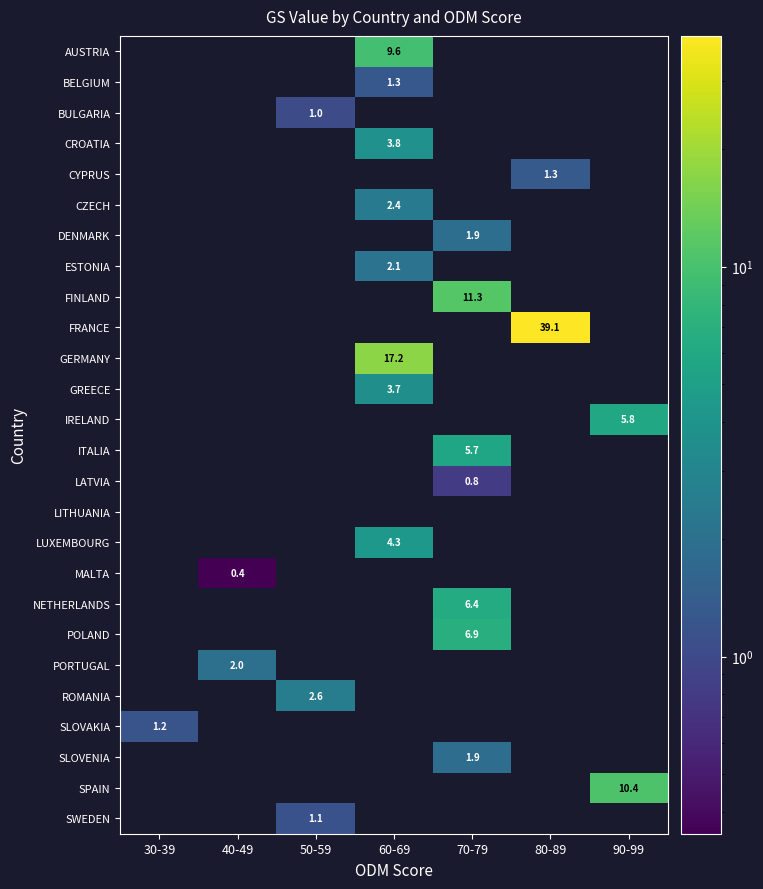

True or false: PORTUGAL has a value of 0.4 at 40-49.

False